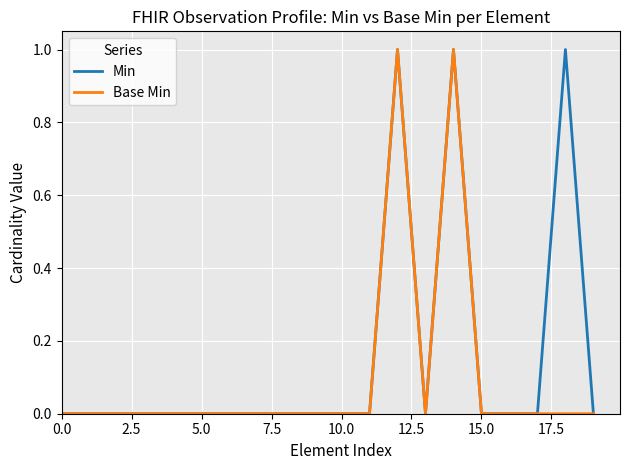

What are all the series names shown in the legend?

Min, Base Min